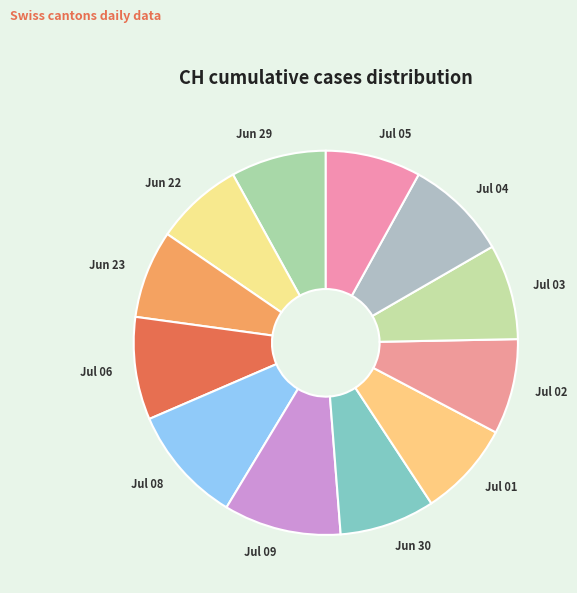

Between Jul 04 and Jun 29, which is larger?

Jul 04